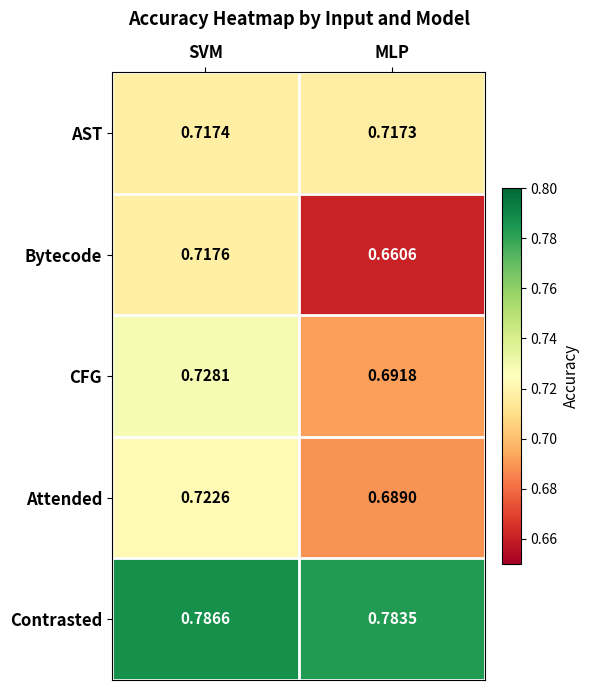

Which category has the lowest value in the AST series?

MLP